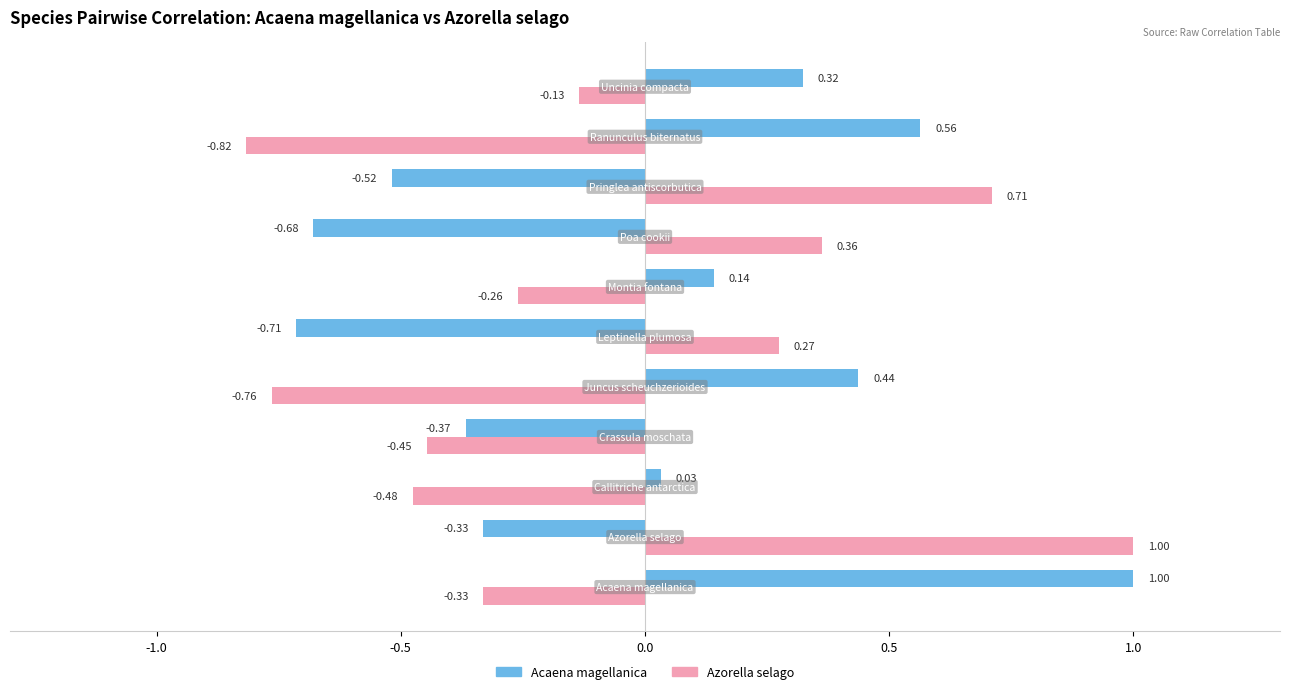

Which series has the widest spread of values?

Azorella selago